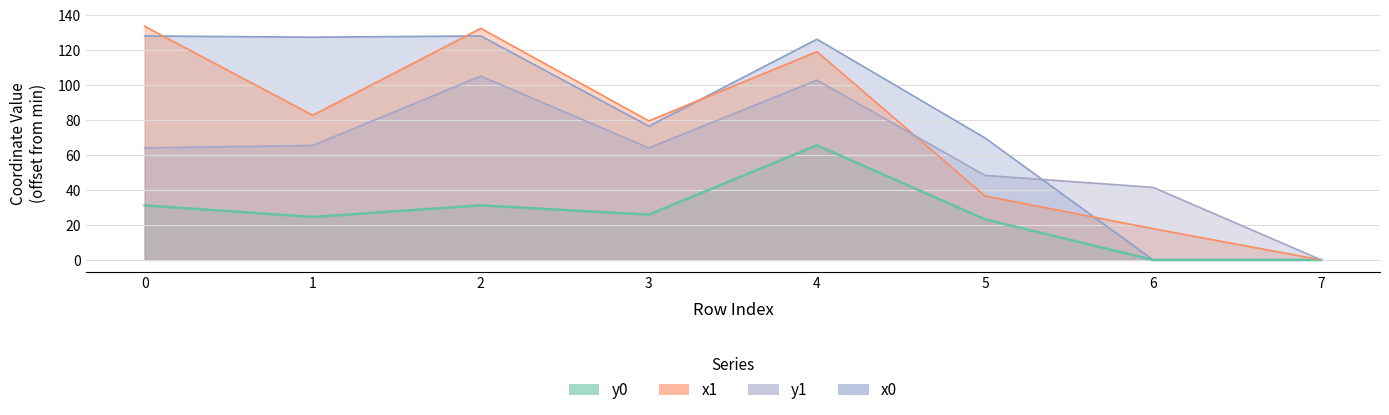

Which label corresponds to the smallest value in the chart?

7